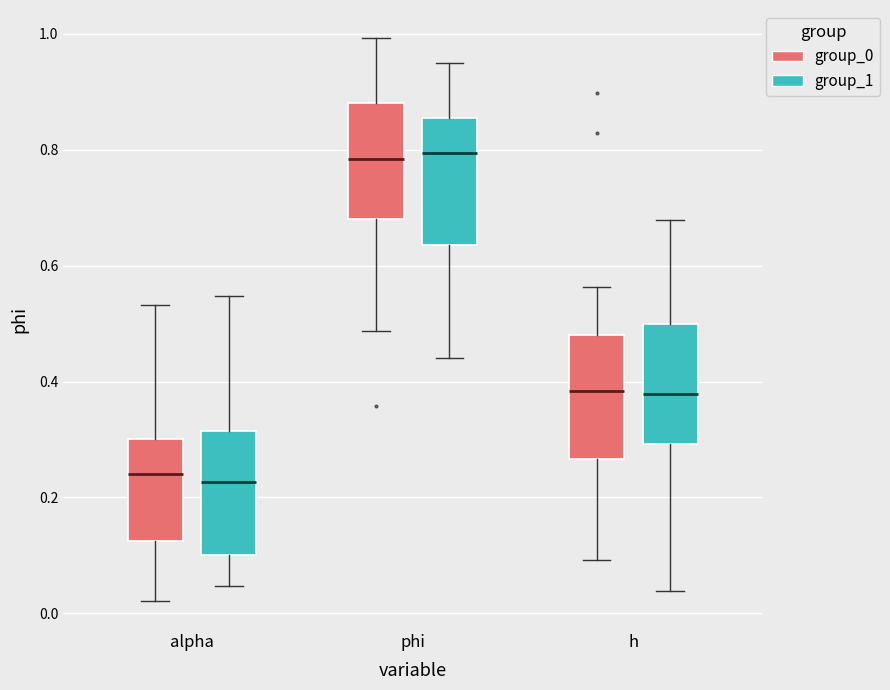

Reading left to right, transcribe this box plot: for each box, give where its median line is, the range the box spans, and where its two whiskers end, as read against the y-axis. The values are not printed on the chart, so give them approximately, as read against the axis.

alpha (group_0): median 0.24, box 0.12 to 0.30, whiskers 0.02 to 0.54
alpha (group_1): median 0.22, box 0.10 to 0.32, whiskers 0.04 to 0.54
phi (group_0): median 0.78, box 0.68 to 0.88, whiskers 0.48 to 1.00
phi (group_1): median 0.80, box 0.64 to 0.86, whiskers 0.44 to 0.96
h (group_0): median 0.38, box 0.26 to 0.48, whiskers 0.10 to 0.56
h (group_1): median 0.38, box 0.30 to 0.50, whiskers 0.04 to 0.68